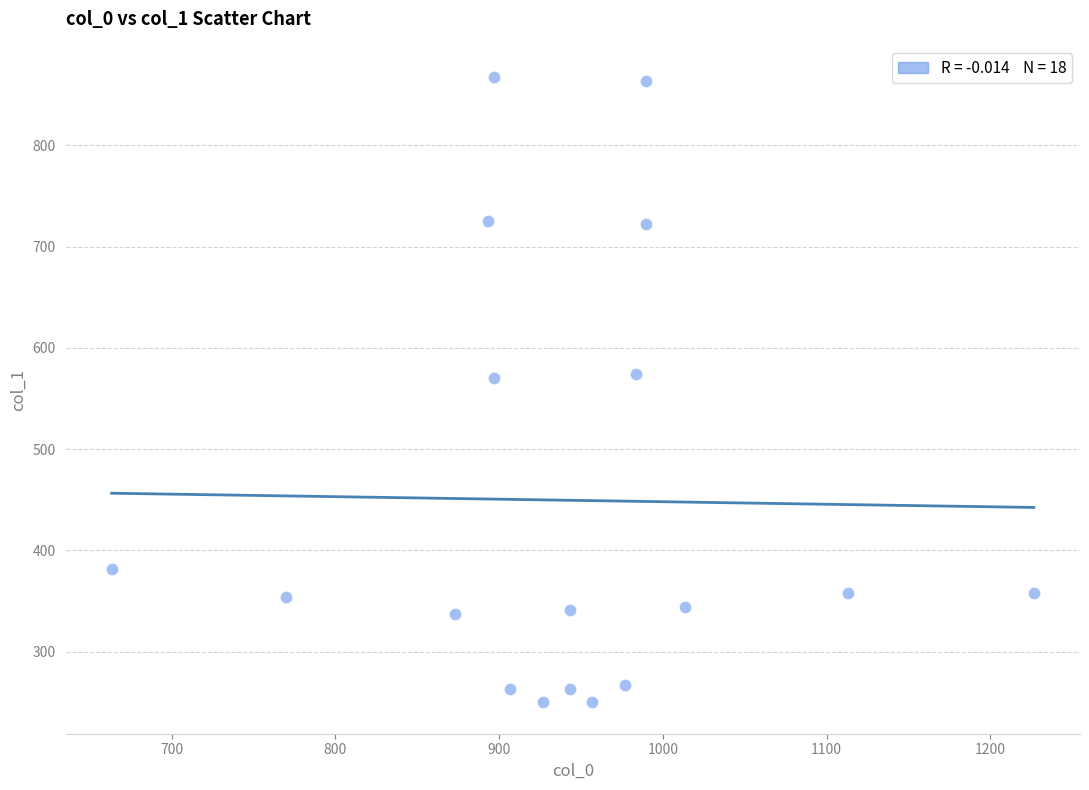

What is the range of X values (max minus min)?

563.3